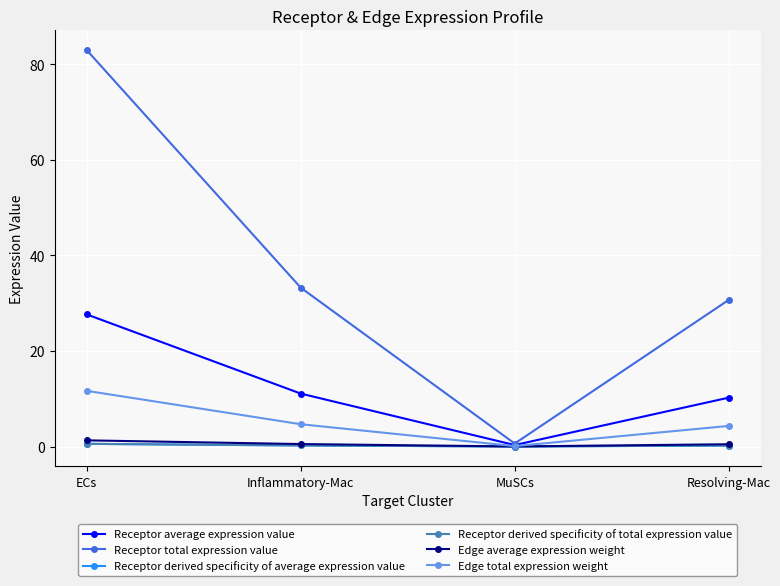

What is the difference between the maximum and second lowest values in the Receptor derived specificity of average expression value series?

0.4